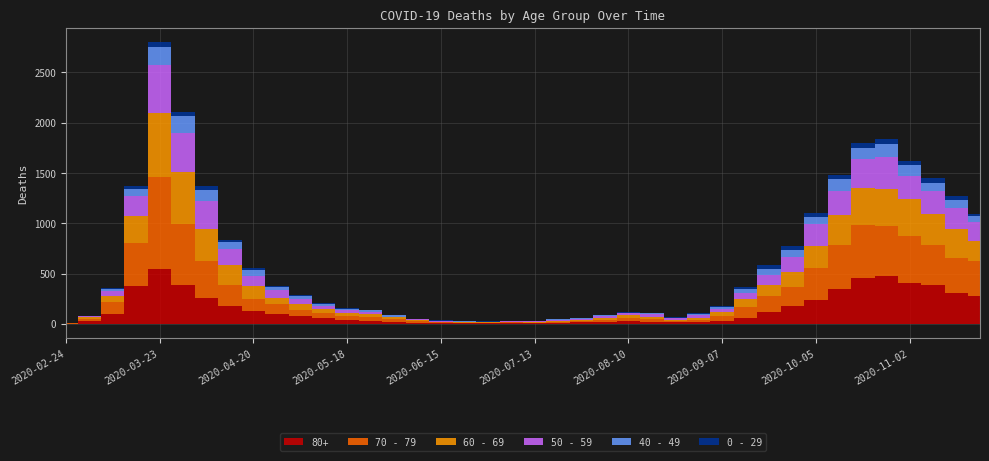

What are all the series names shown in the legend?

80+, 70 - 79, 60 - 69, 50 - 59, 40 - 49, 0 - 29